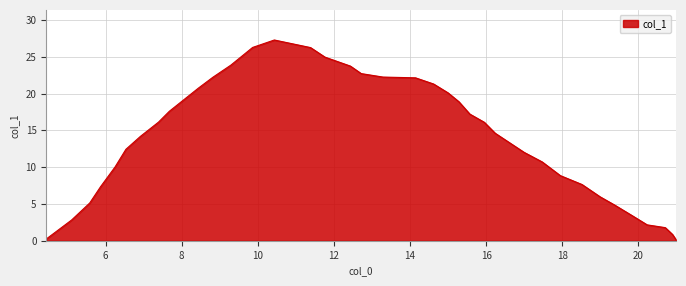

True or false: the data has more than 0 interior local peaks.

True